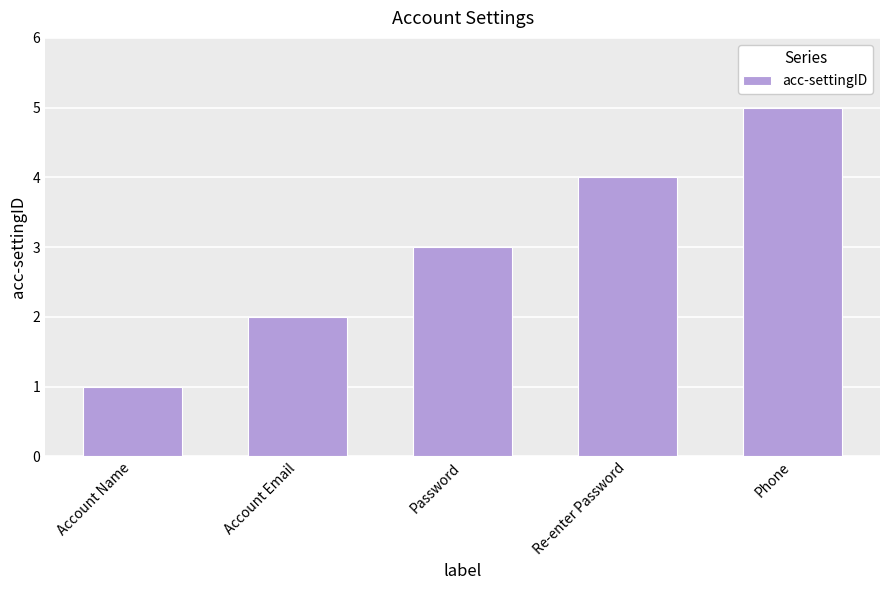

Rank the categories by value from highest to lowest.

Phone, Re-enter Password, Password, Account Email, Account Name